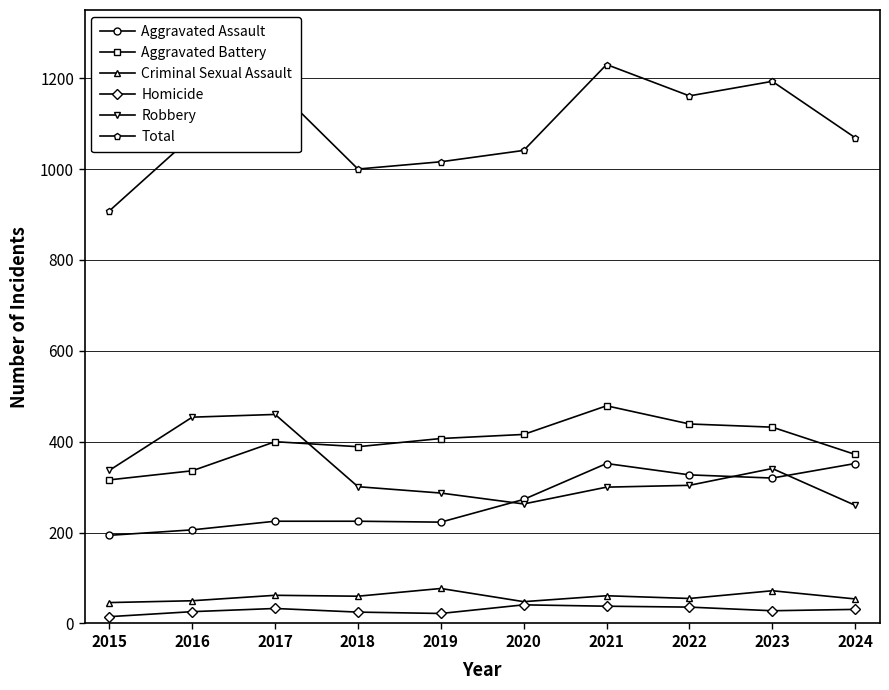

What is the value of the Aggravated Battery point at the 6th from the left?

416